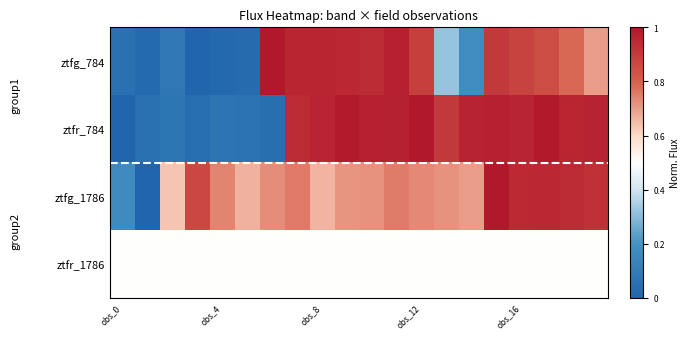

What is the greatest value displayed?

1.0